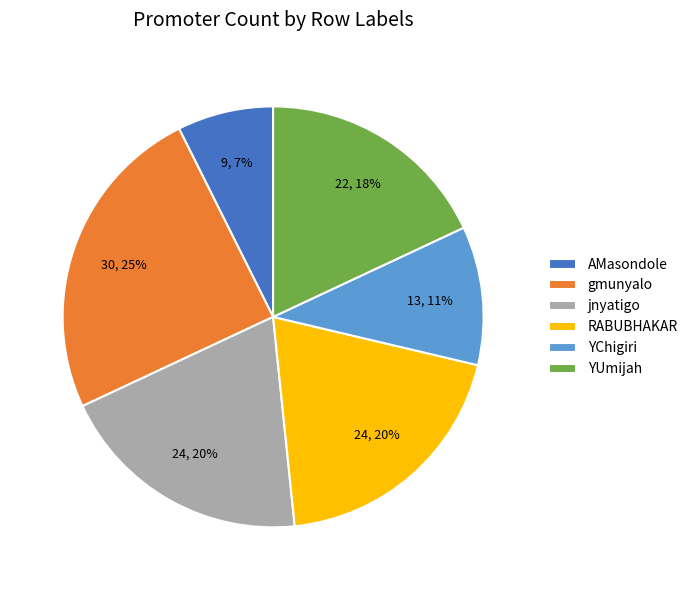

Is RABUBHAKAR the majority of the pie?

No